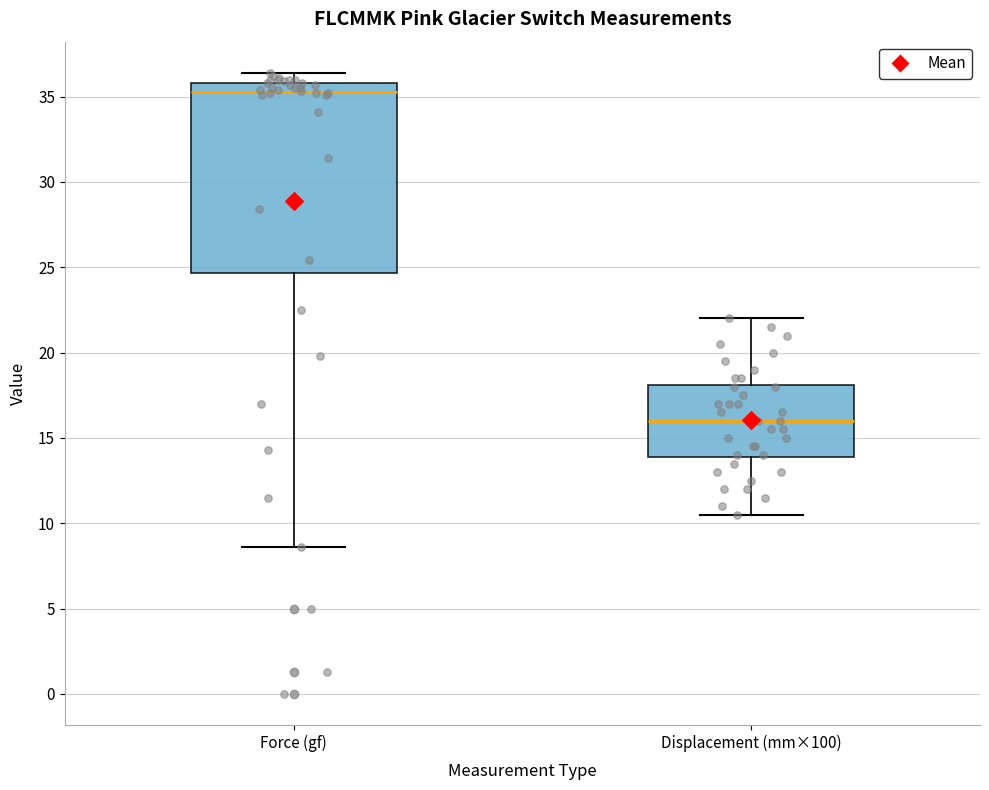

Where does the upper whisker of the box for Force (gf) end on the y-axis? The values are not printed on the chart, so give them approximately, as read against the axis.

36.5